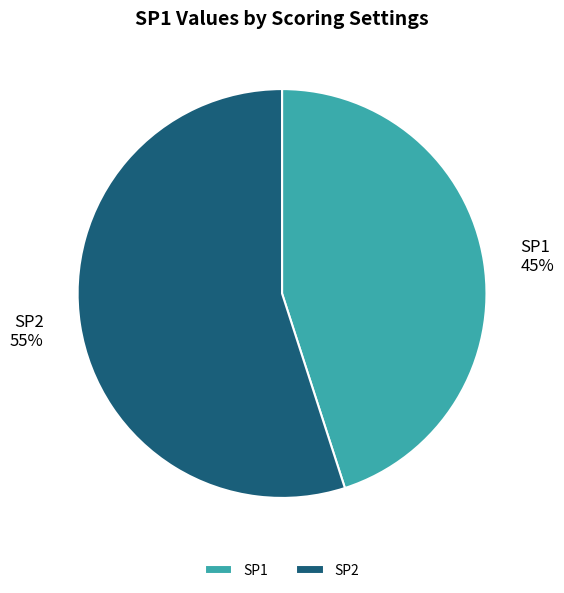

Is the sum of SP2 and SP1 greater than half?

Yes